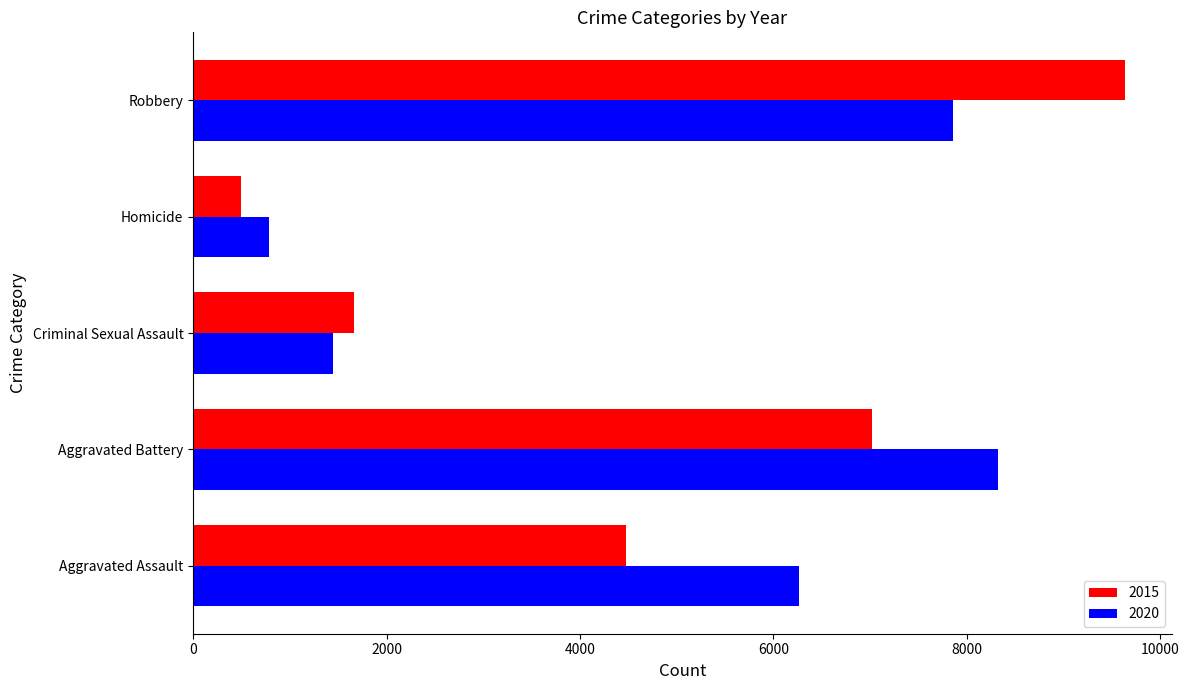

True or false: 2015 has a value of 2315 at Criminal Sexual Assault.

False